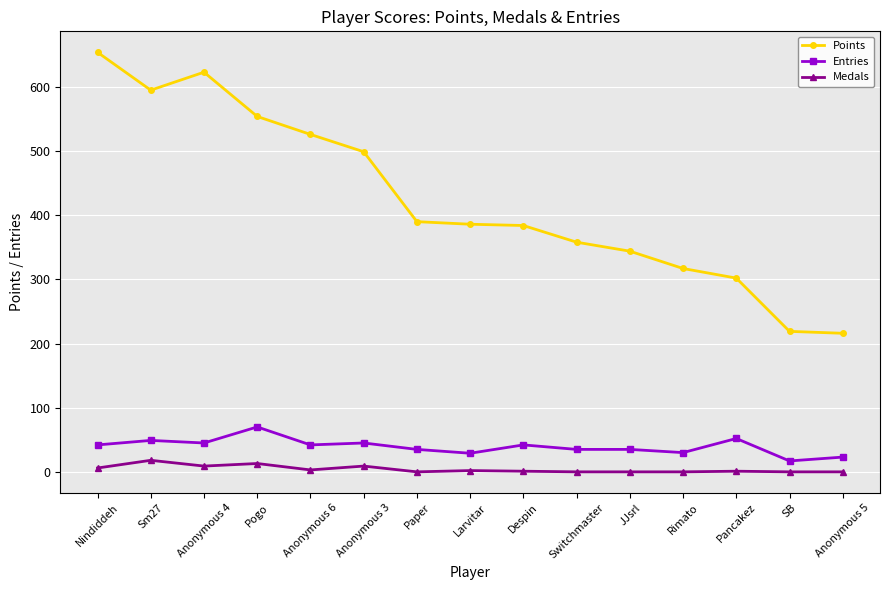

True or false: Points has a value of 1071 at Anonymous 4.

False